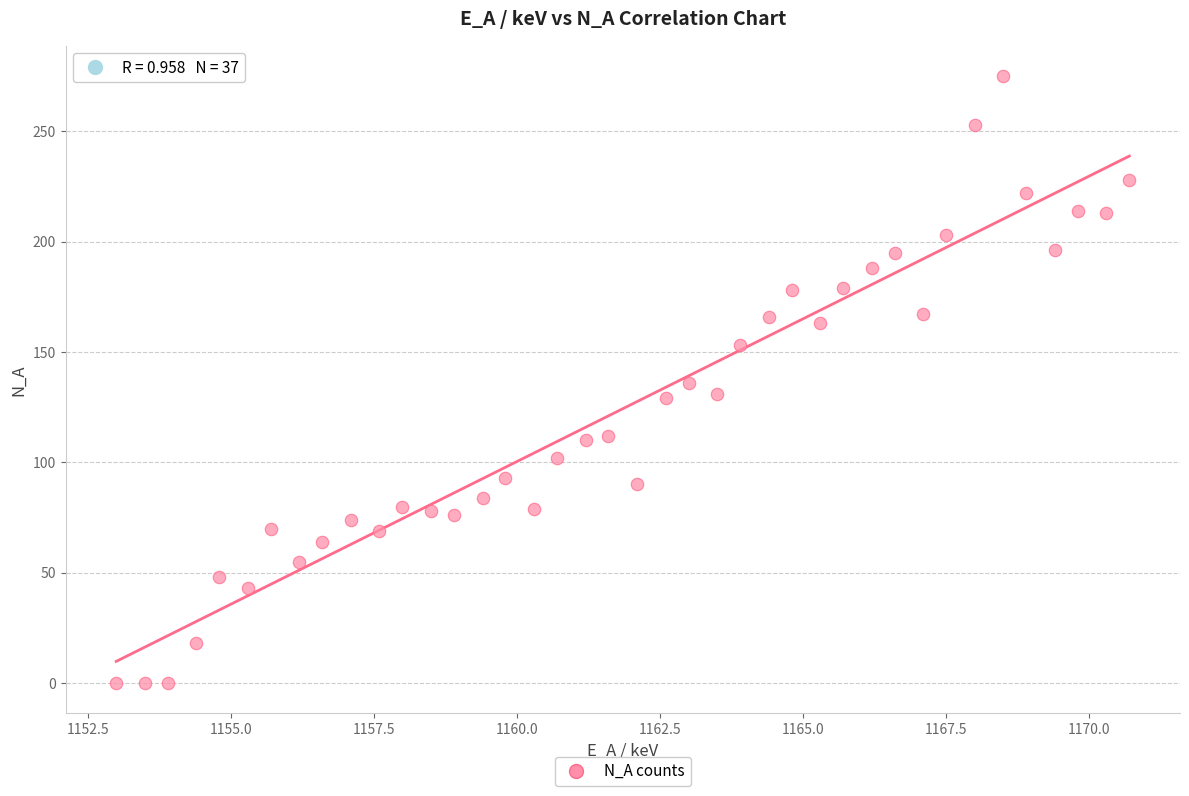

What is the range of Y values (max minus min)?

275